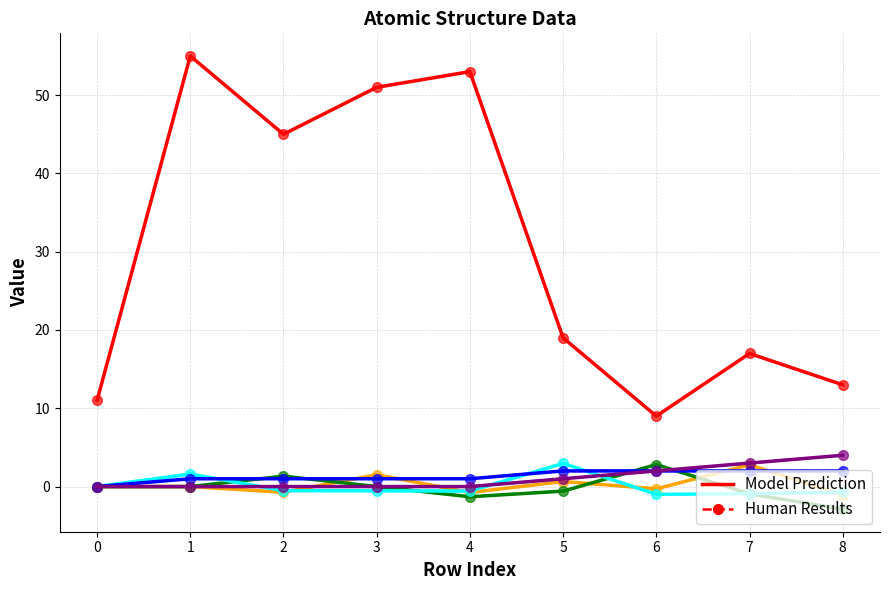

Reading left to right, list all the values displayed in this chart.

isite: 11.0	55.0	45.0	51.0	53.0	19.0	9.0	17.0	13.0
x: 0.0	0.0	-0.7	1.5	-0.8	0.6	-0.3	2.8	-1.1
y: 0.0	-0.0	1.3	-0.0	-1.3	-0.6	2.8	-0.9	-2.9
z: 0.0	1.6	-0.5	-0.5	-0.6	3.0	-1.0	-0.9	-0.7
neighbor_num: 0.0	1.0	1.0	1.0	1.0	2.0	2.0	2.0	2.0
front_index: 0.0	0.0	0.0	0.0	0.0	1.0	2.0	3.0	4.0